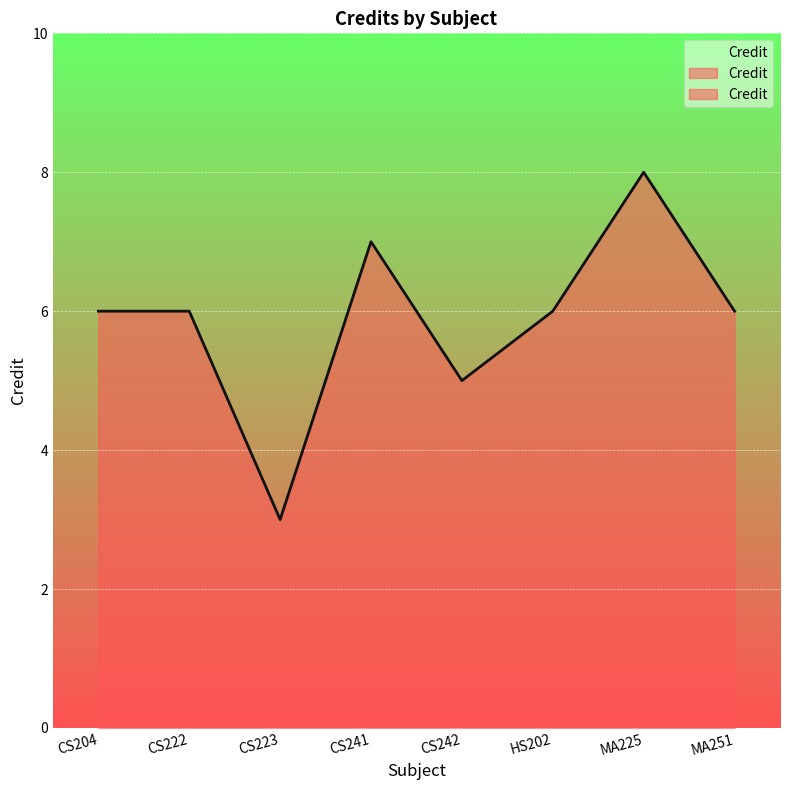

What is the difference between the maximum and minimum values?

5